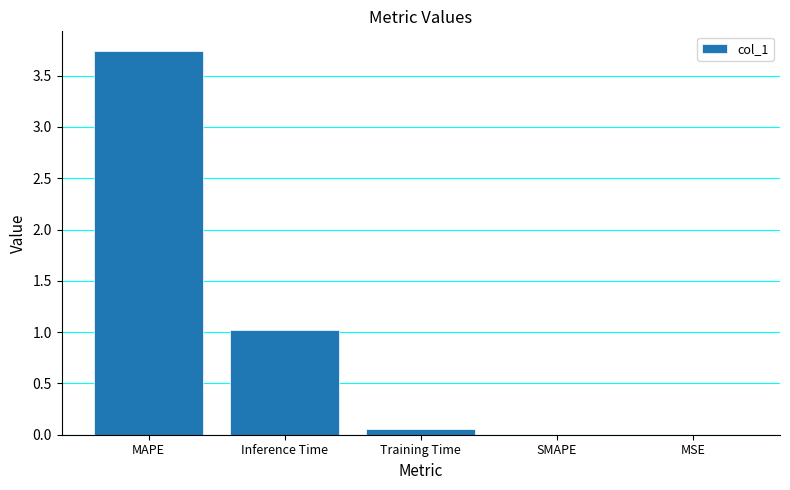

What is the sum of all values?

4.8